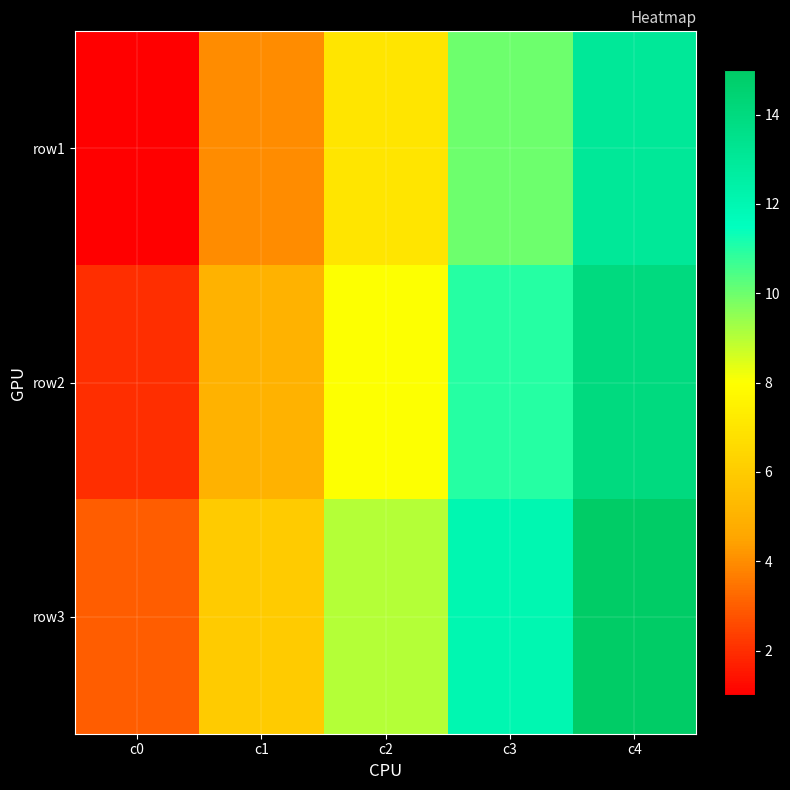

Reading left to right, extract all data points from this chart.

row1: c0=1	c1=4	c2=7	c3=10	c4=13
row2: c0=2	c1=5	c2=8	c3=11	c4=14
row3: c0=3	c1=6	c2=9	c3=12	c4=15